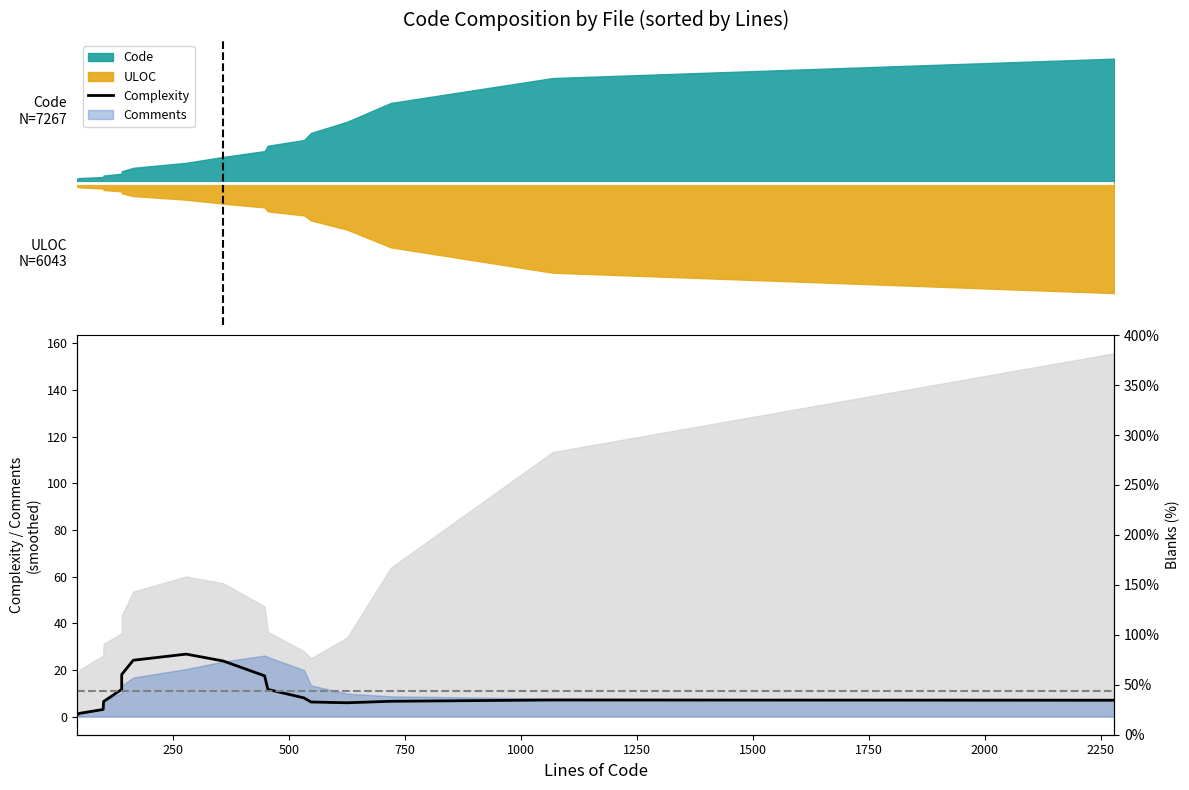

What is the difference between the maximum and minimum values?

26.0